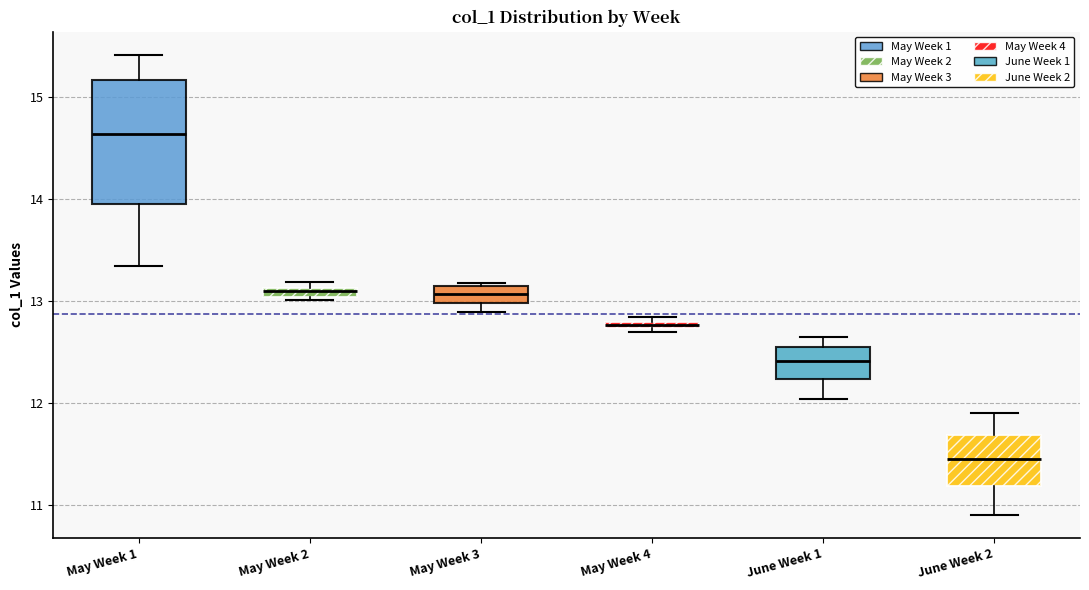

Which box has the lowest median line?

June Week 2